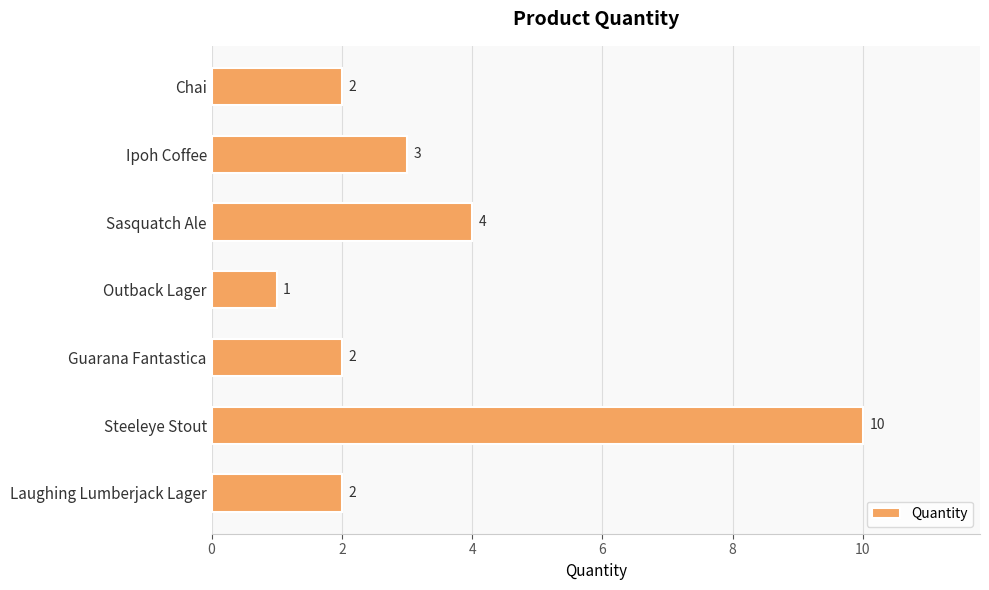

How many data points are less than 2?

1